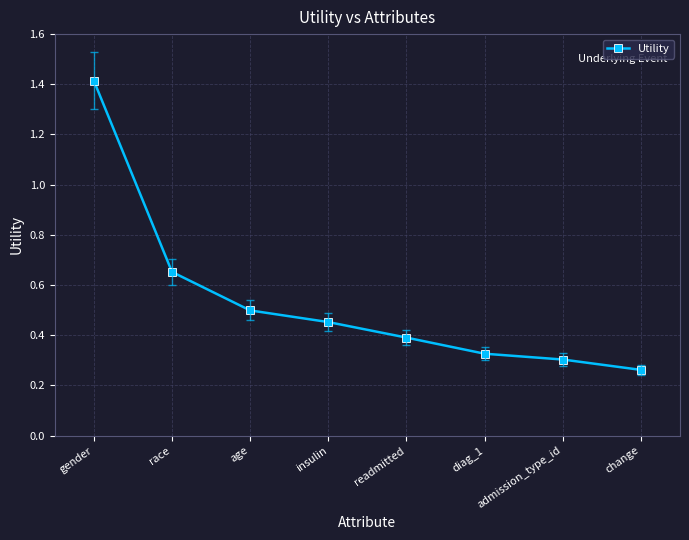

What is the sum of all values?

4.3